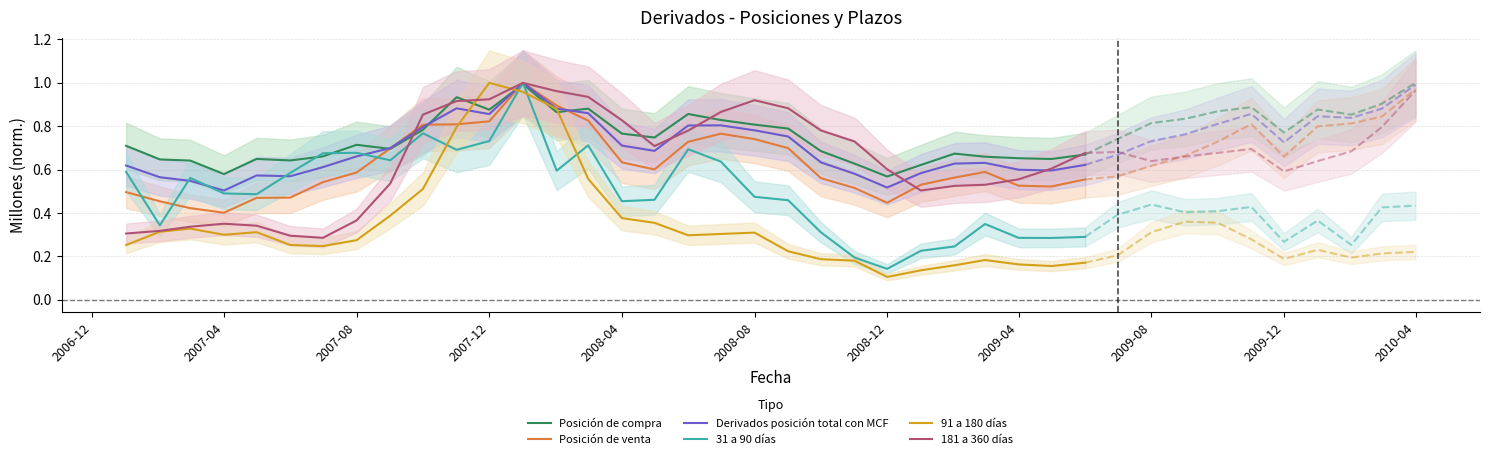

How many times do Posición de compra and Posición de venta cross each other?

4